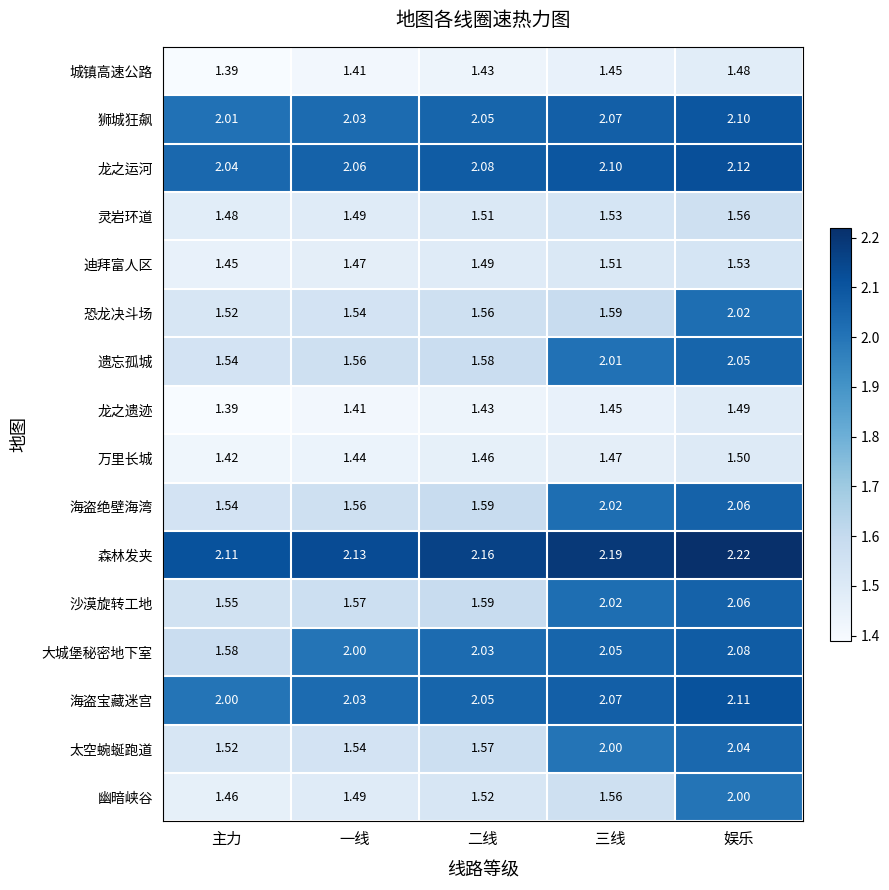

At which label is 海盗宝藏迷宫 closest to 2?

主力